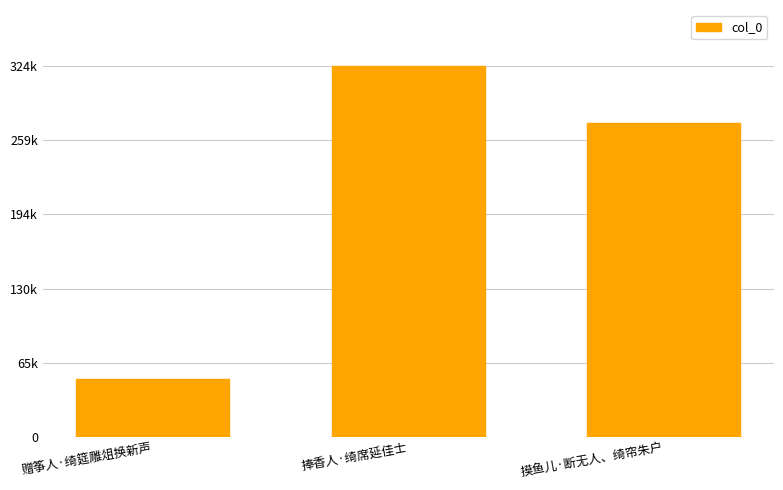

What is the greatest value displayed?

323786